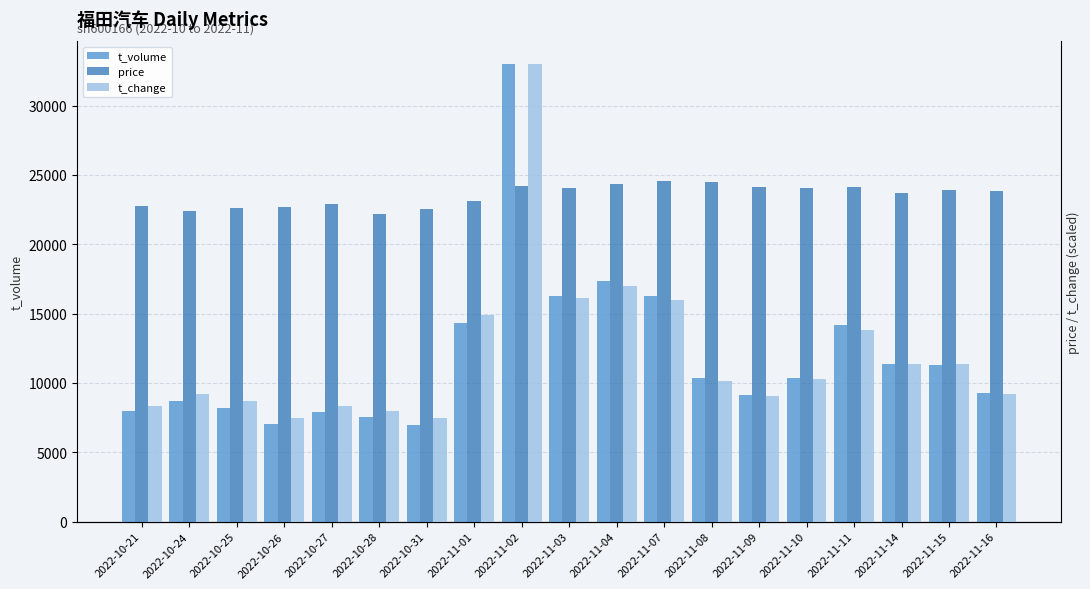

What is the approximate value of price at 2022-10-24?

12650.0